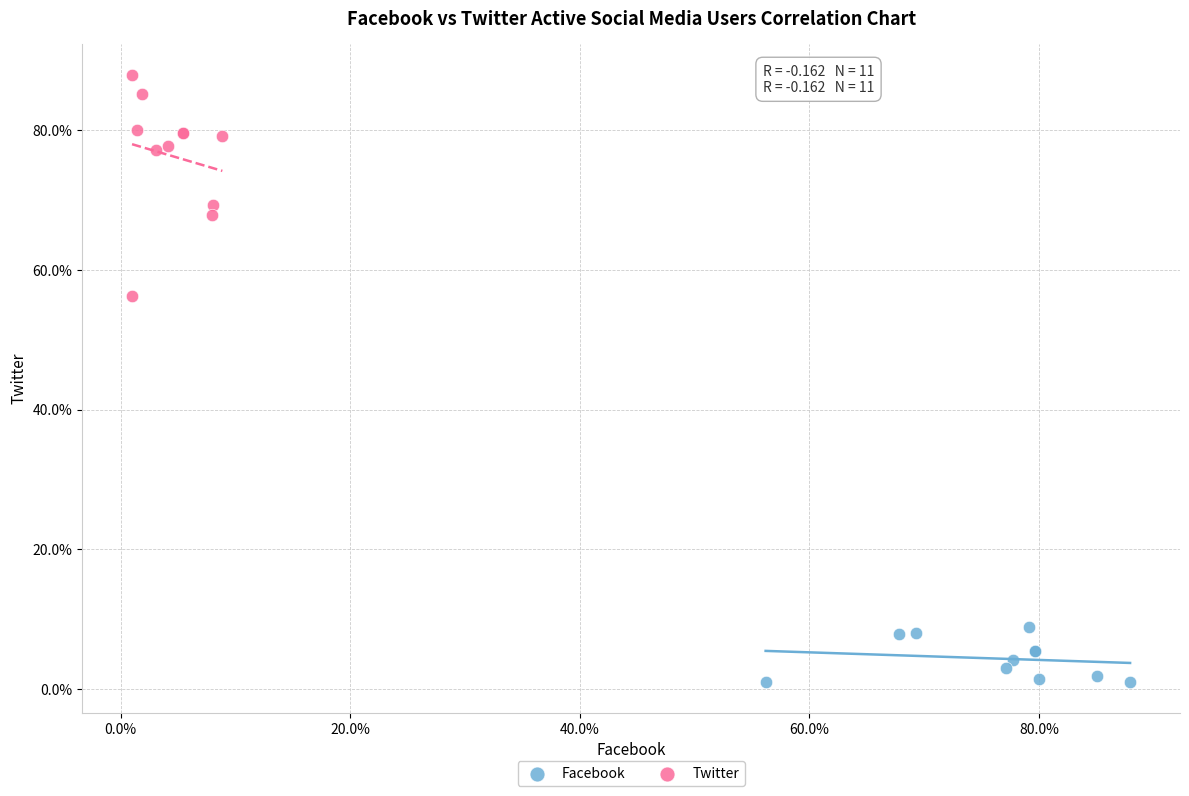

What are all the series names shown in the legend?

Facebook, Twitter